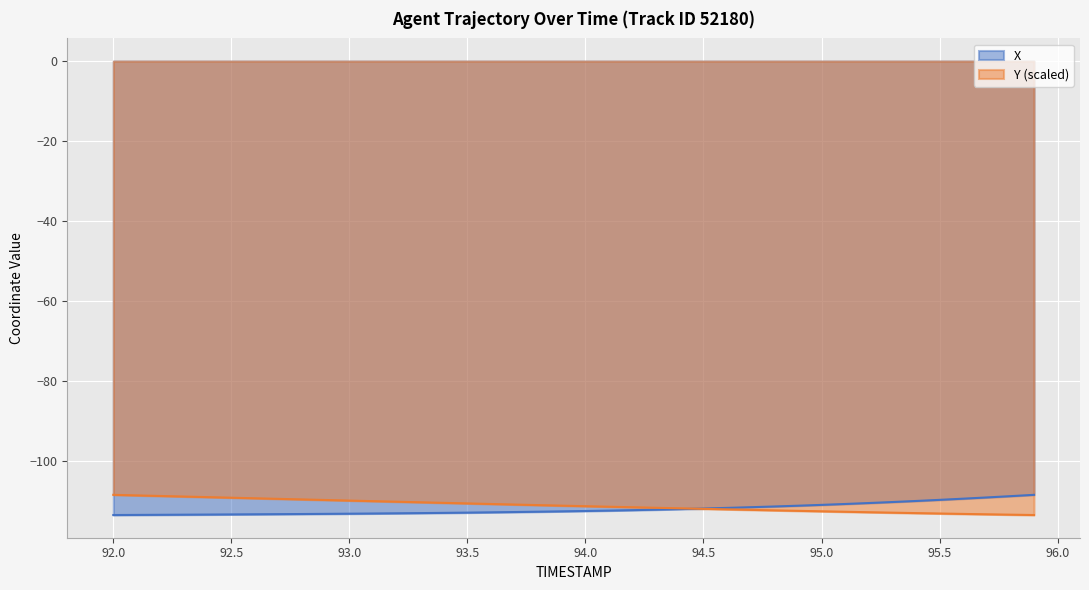

What is the greatest value displayed?

-108.6